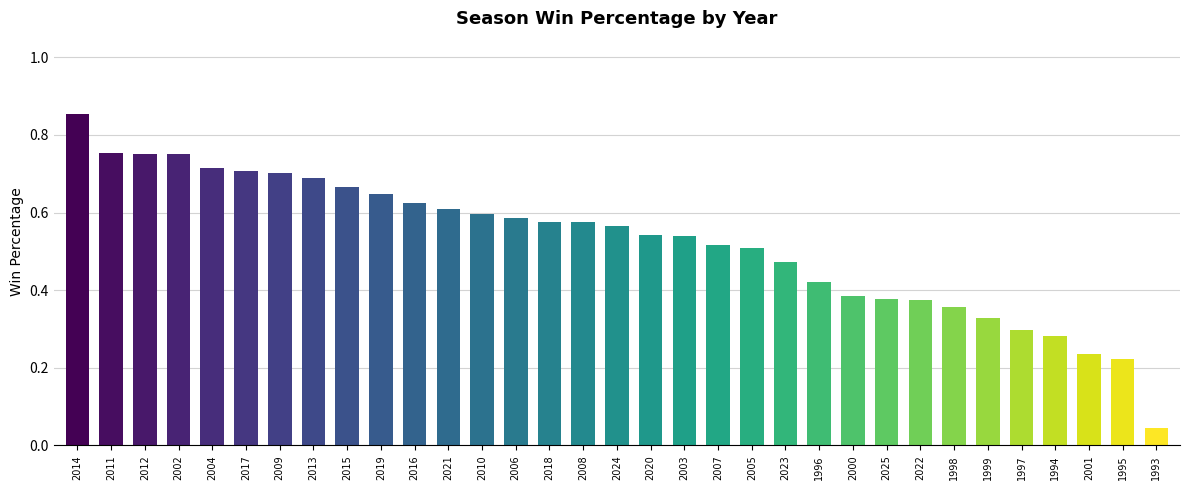

The value at 2013 is 0.4. True or false?

False